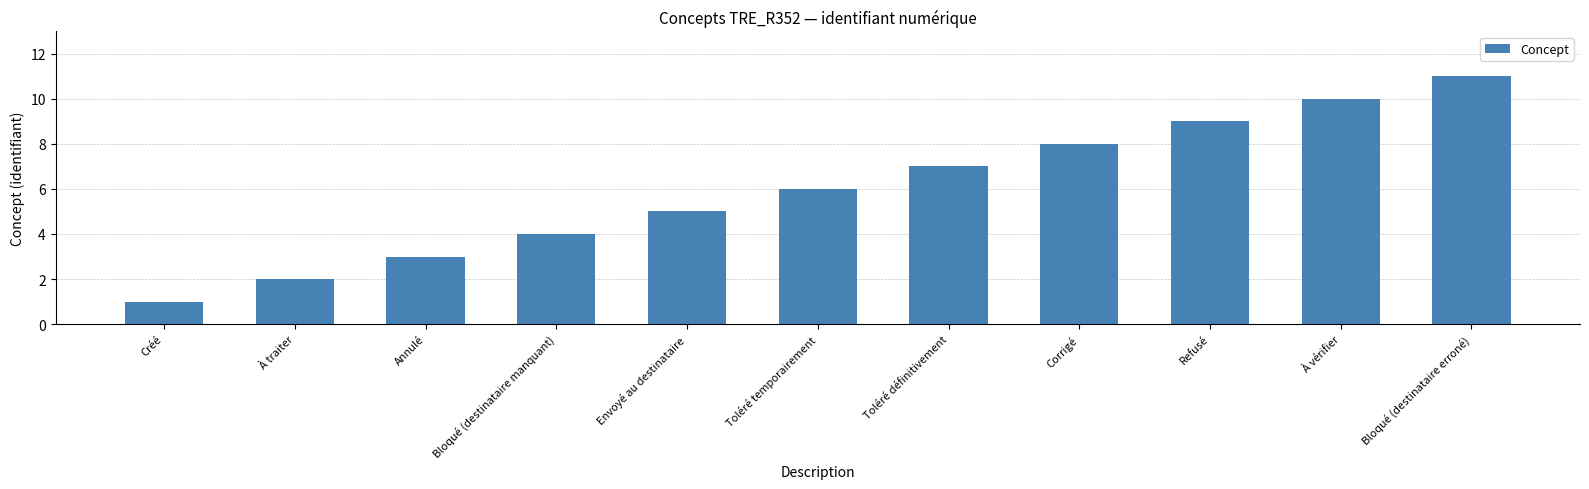

What is the sum of all values?

66